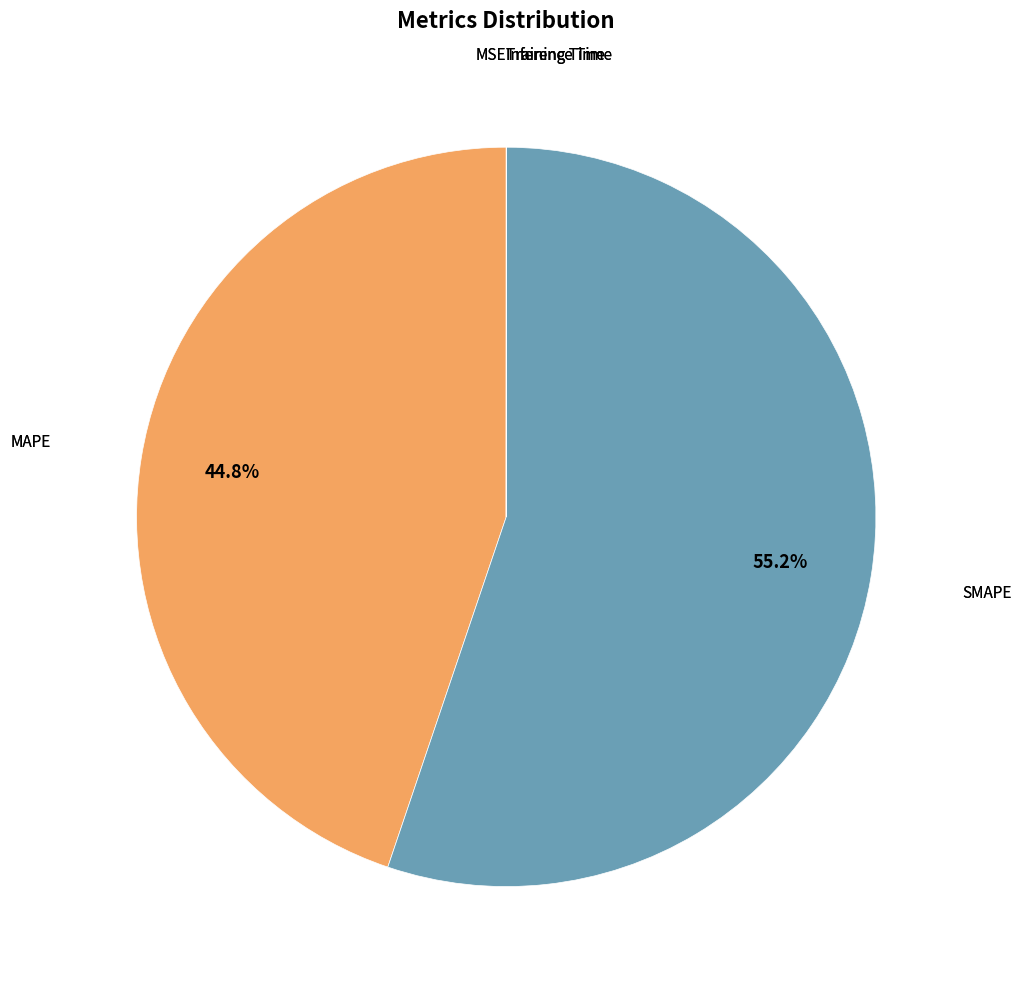

Does any single category account for the majority?

Yes